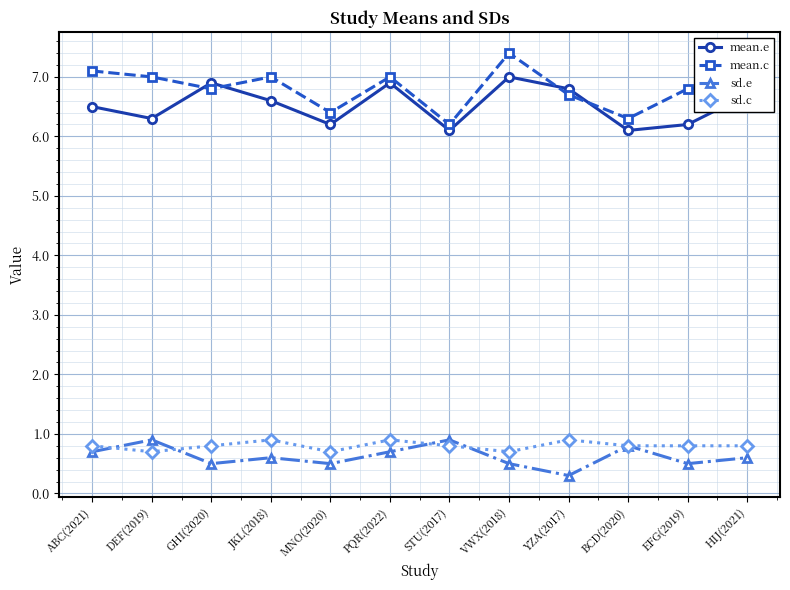

Which category has the lowest value in the mean.c series?

STU(2017)